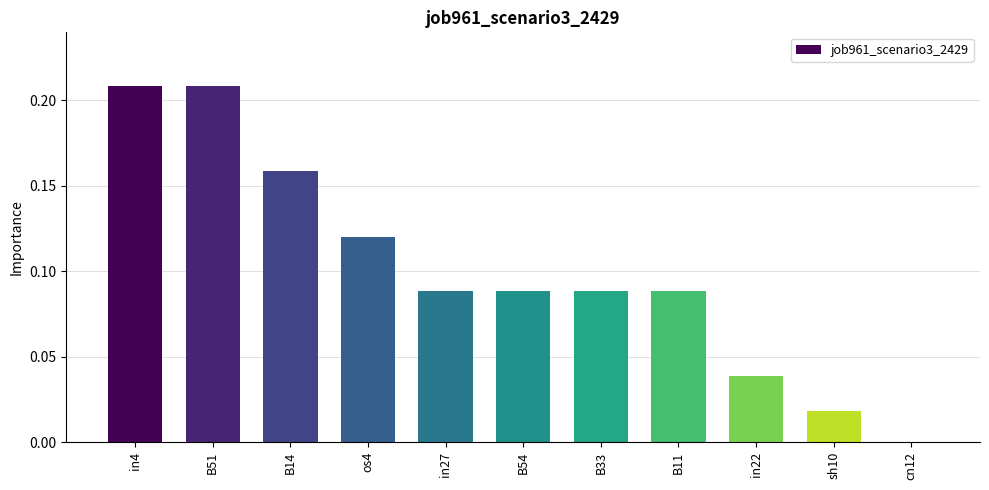

Between B51 and in27, which is larger?

B51